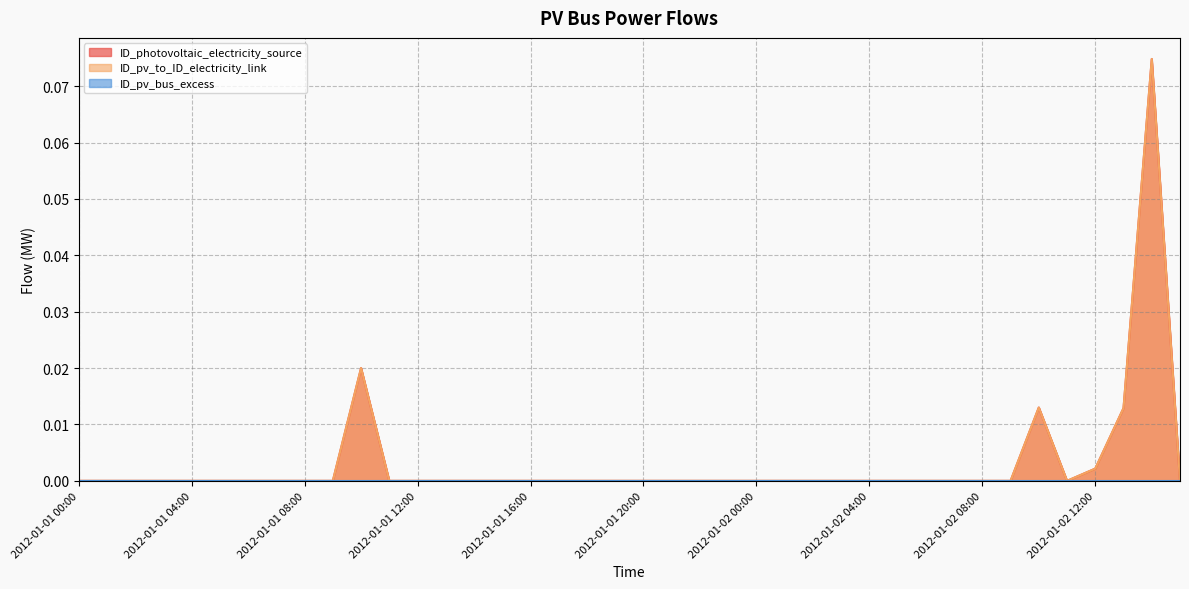

Does the chart display data point markers on the line(s)?

No